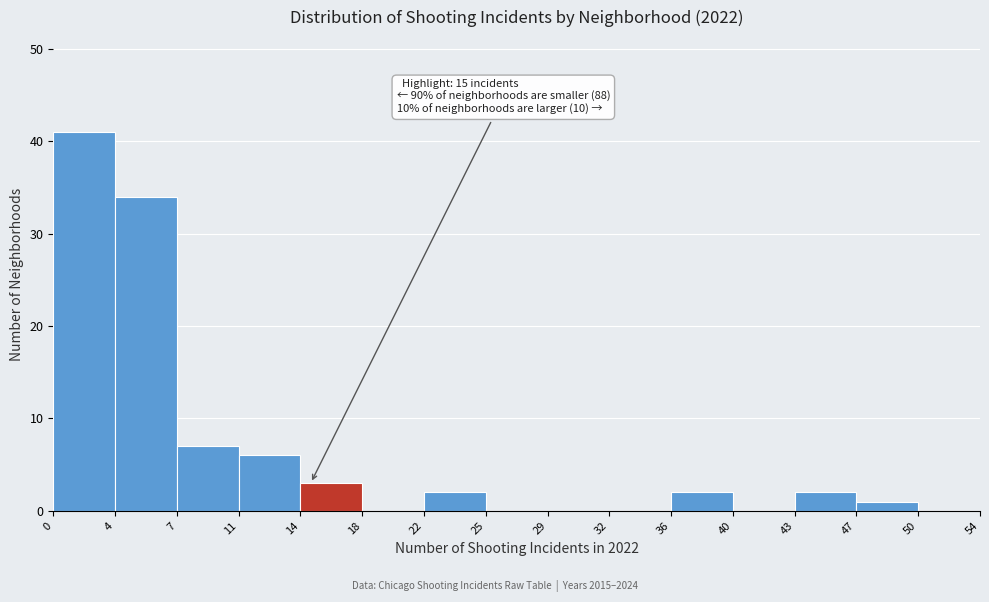

Which range on the x-axis has the tallest bar?

0 to 4